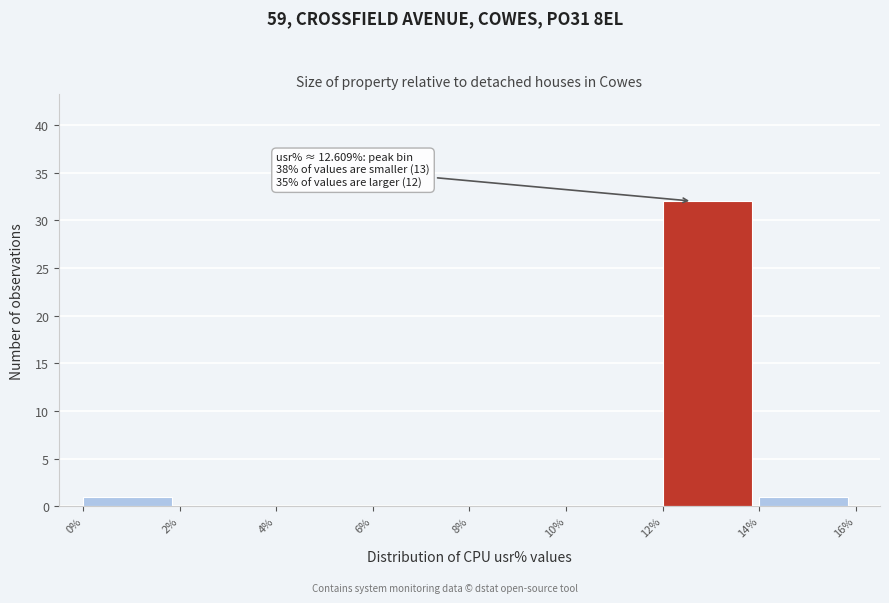

Which range on the x-axis has the tallest bar?

12% to 14%